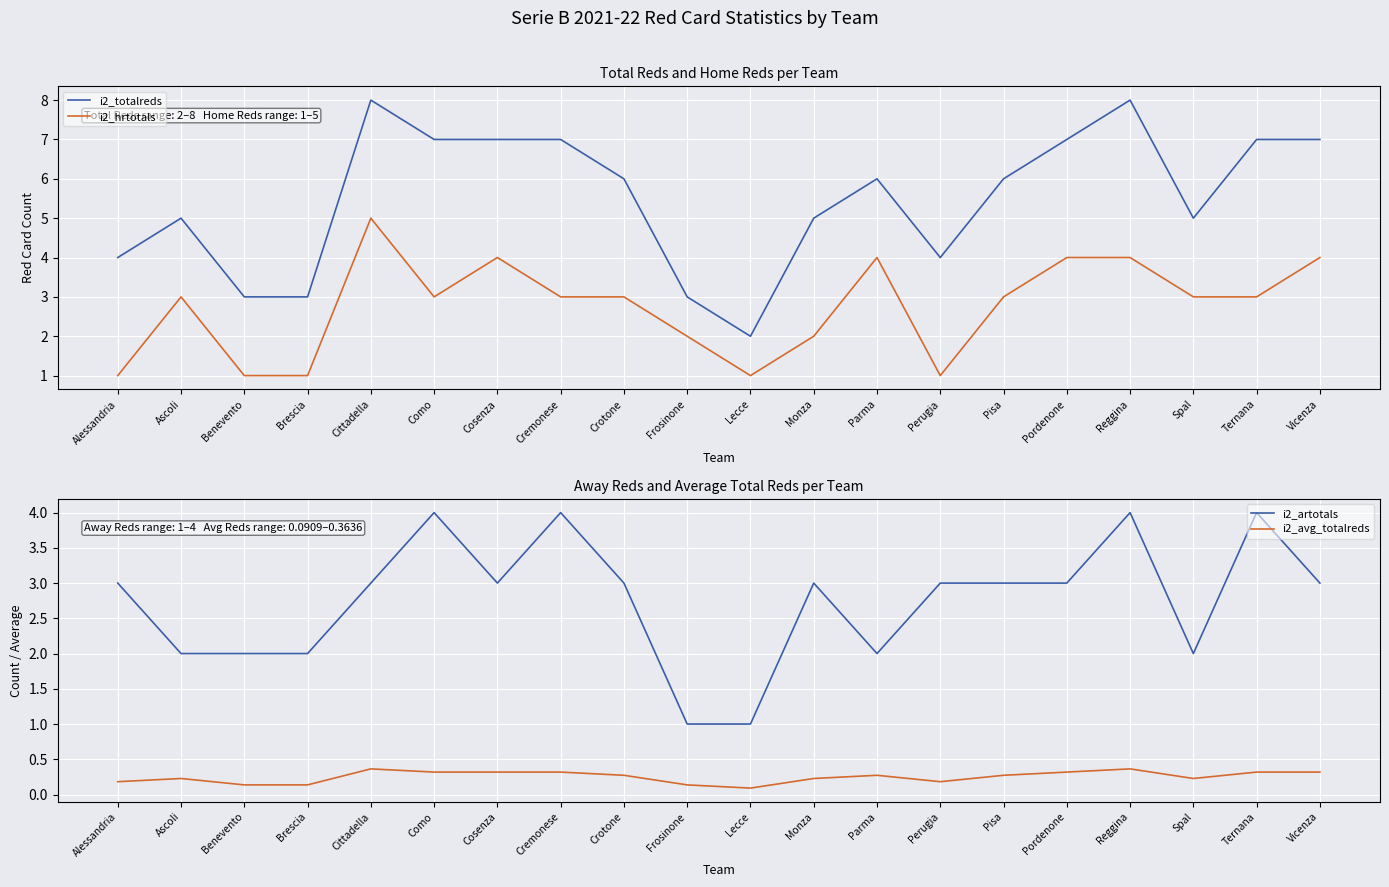

What is the label of the 3rd point from the left?

Benevento